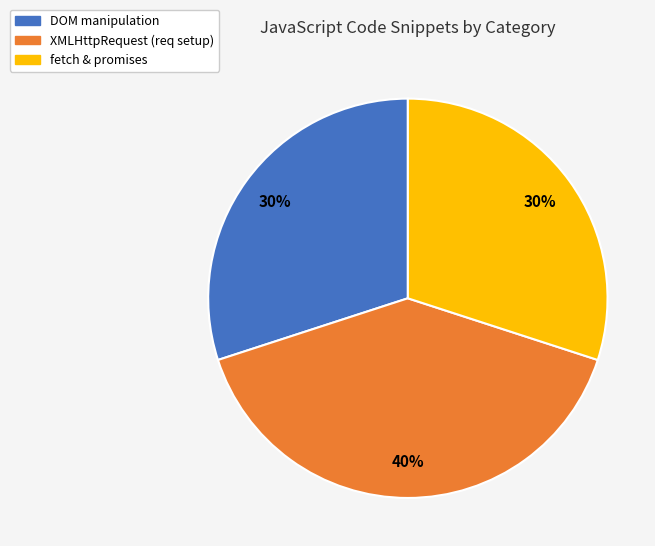

How many segments does this pie chart have?

3